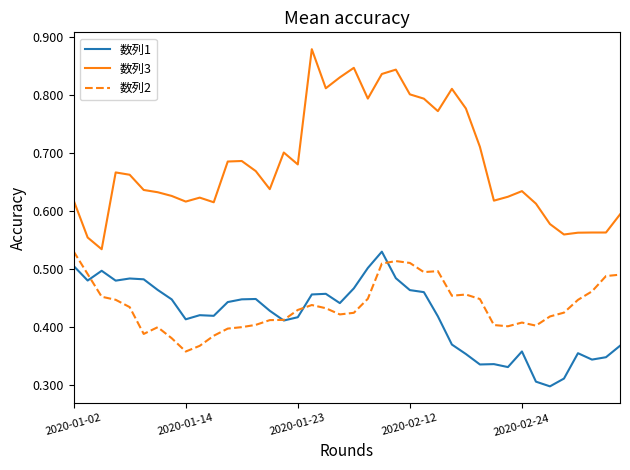

True or false: 数列2 and 数列3 intersect in this chart.

False